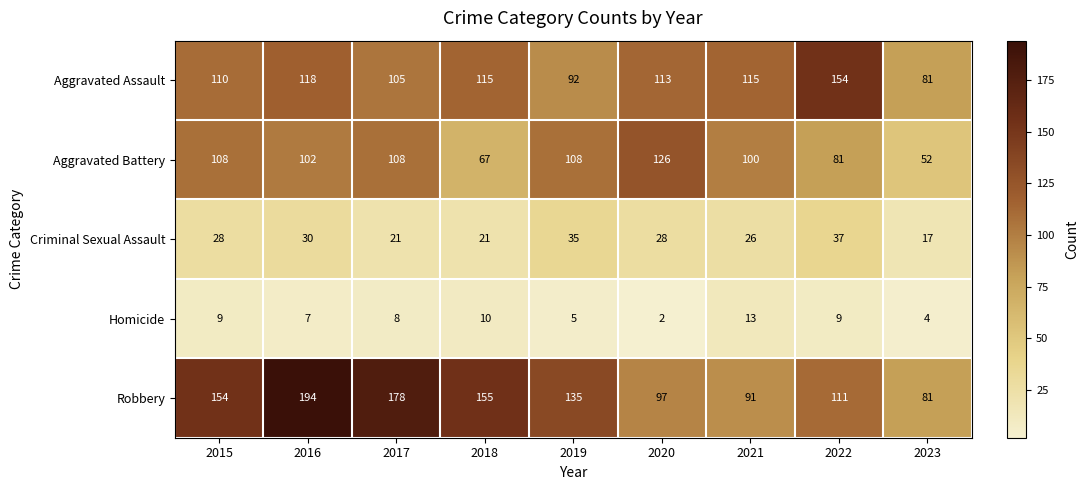

What is the difference between the maximum and second lowest values in the Aggravated Assault series?

62